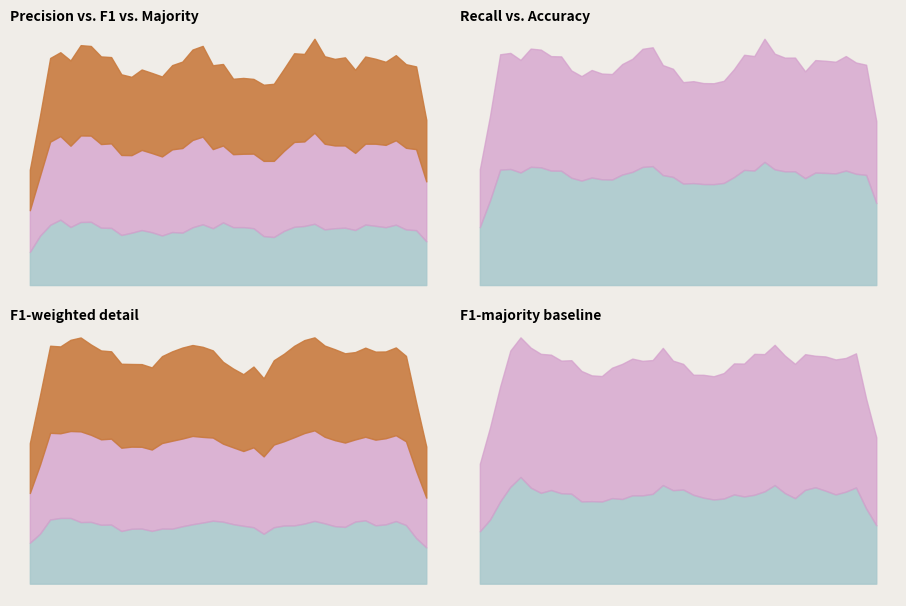

How many p values are between 0 and 1?

40